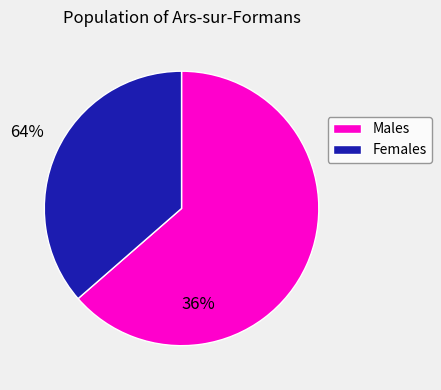

Is there a majority slice in this chart?

Yes